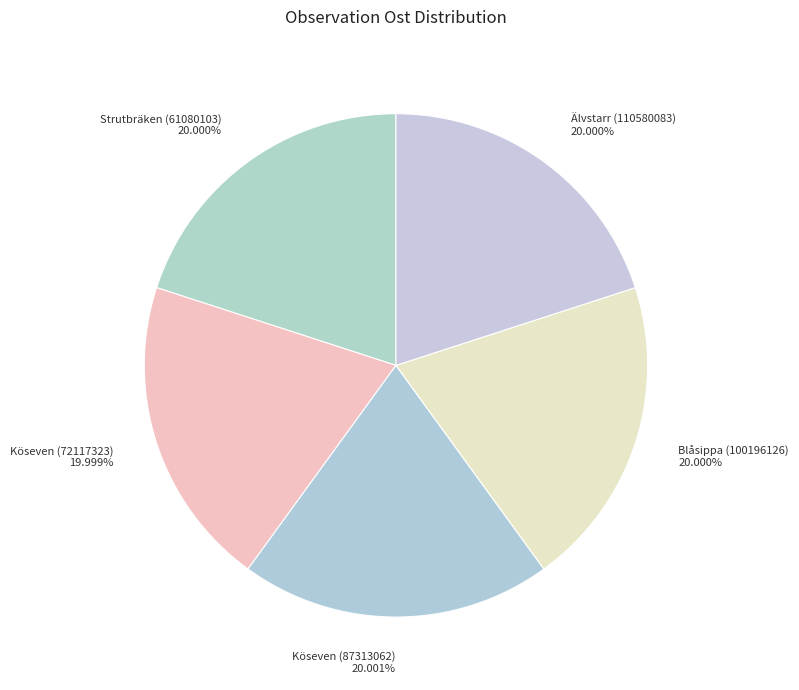

How many segments does this pie chart have?

5